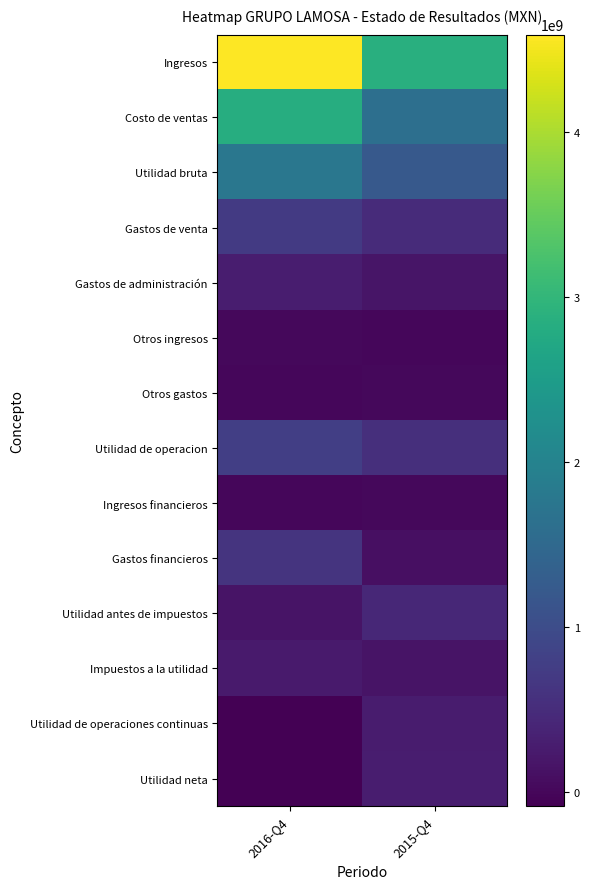

Which series has the largest total across all categories?

Ingresos